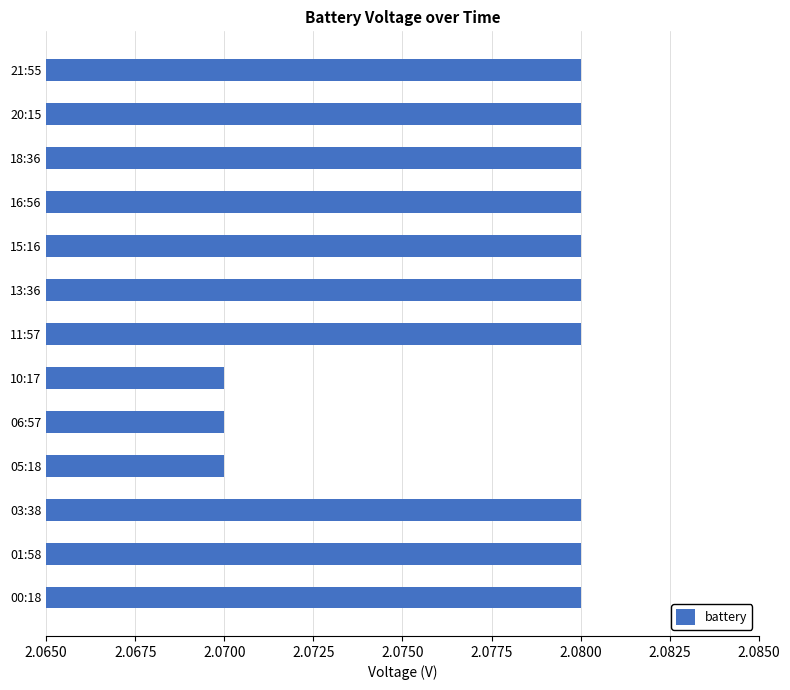

Approximately how many times larger is the value at 16:56 compared to 10:17?

1.0